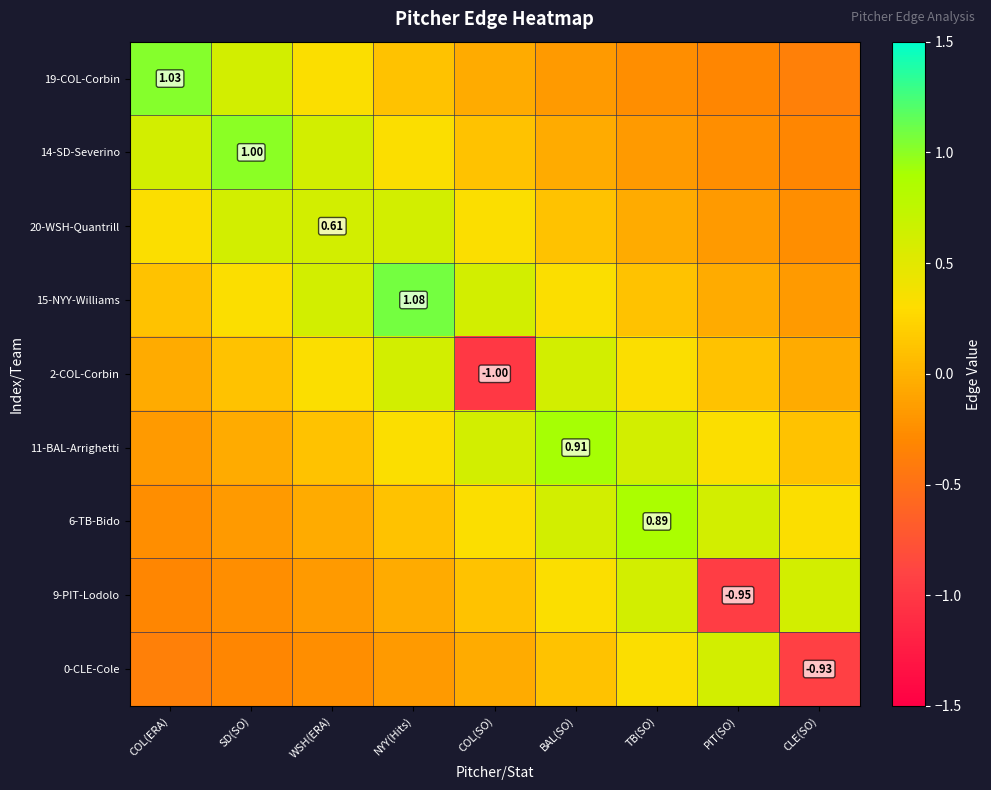

What is the difference between the maximum and second lowest values in the 20-WSH-Quantrill series?

0.8